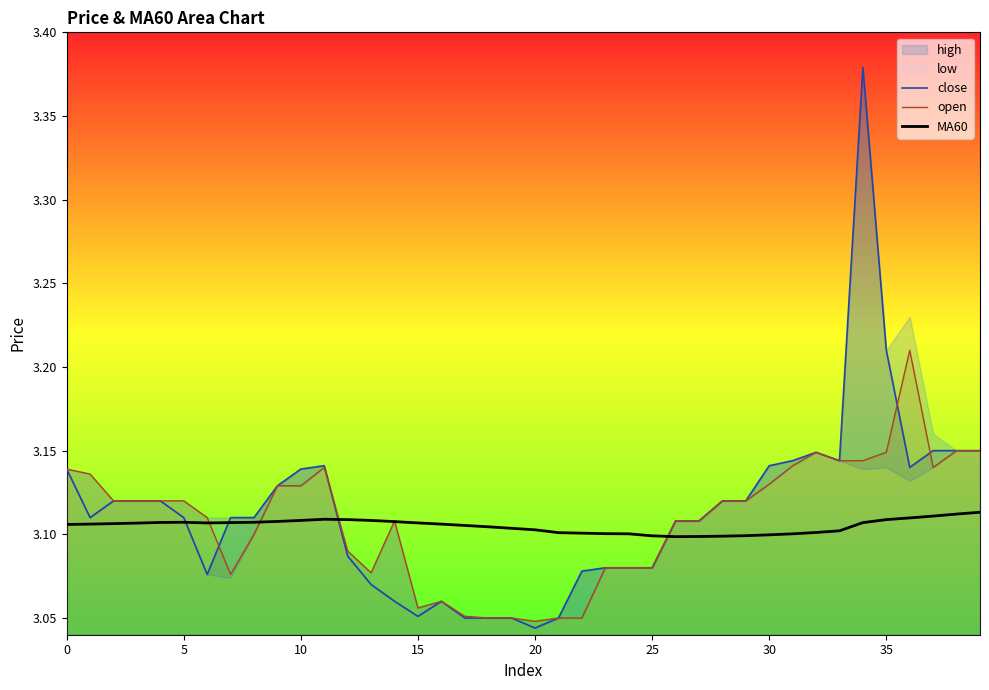

At which label is close closest to 3?

20